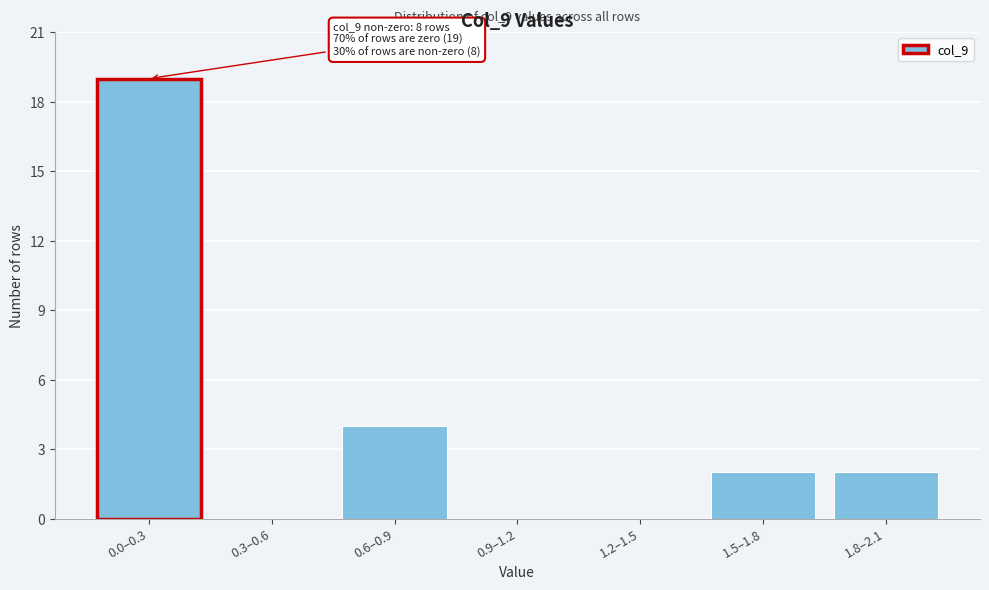

Reading left to right, what are all the values shown in this chart?

0.0–0.3=19	0.3–0.6=0	0.6–0.9=4	0.9–1.2=0	1.2–1.5=0	1.5–1.8=2	1.8–2.1=2